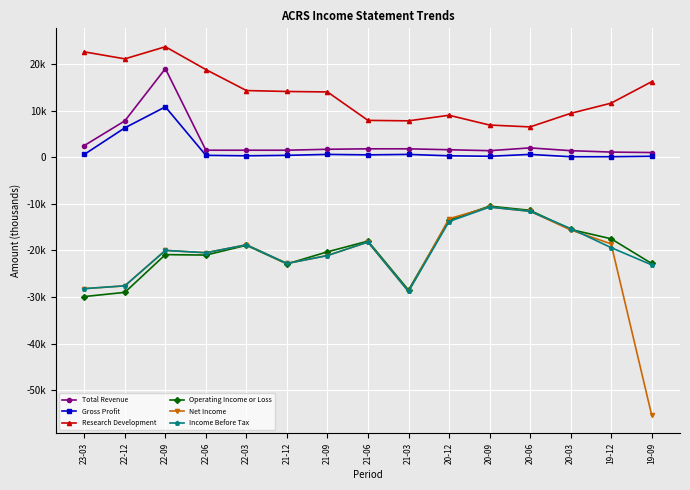

At which category does Gross Profit reach its first local peak?

22-09